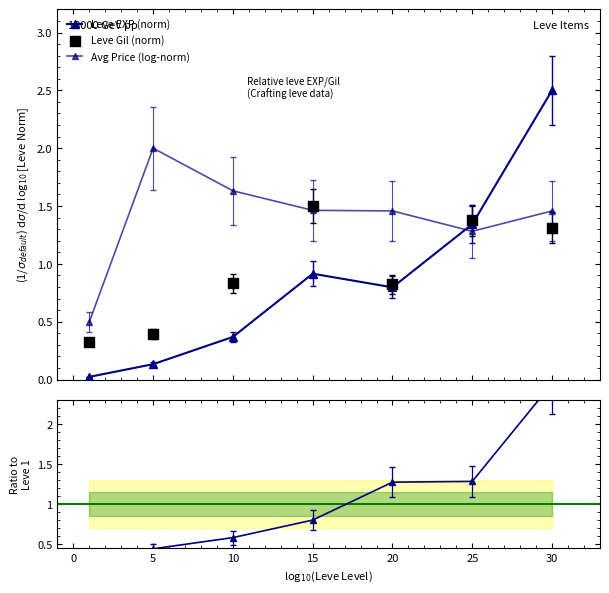

Which series contains the lowest Y value?

Leve EXP (norm)